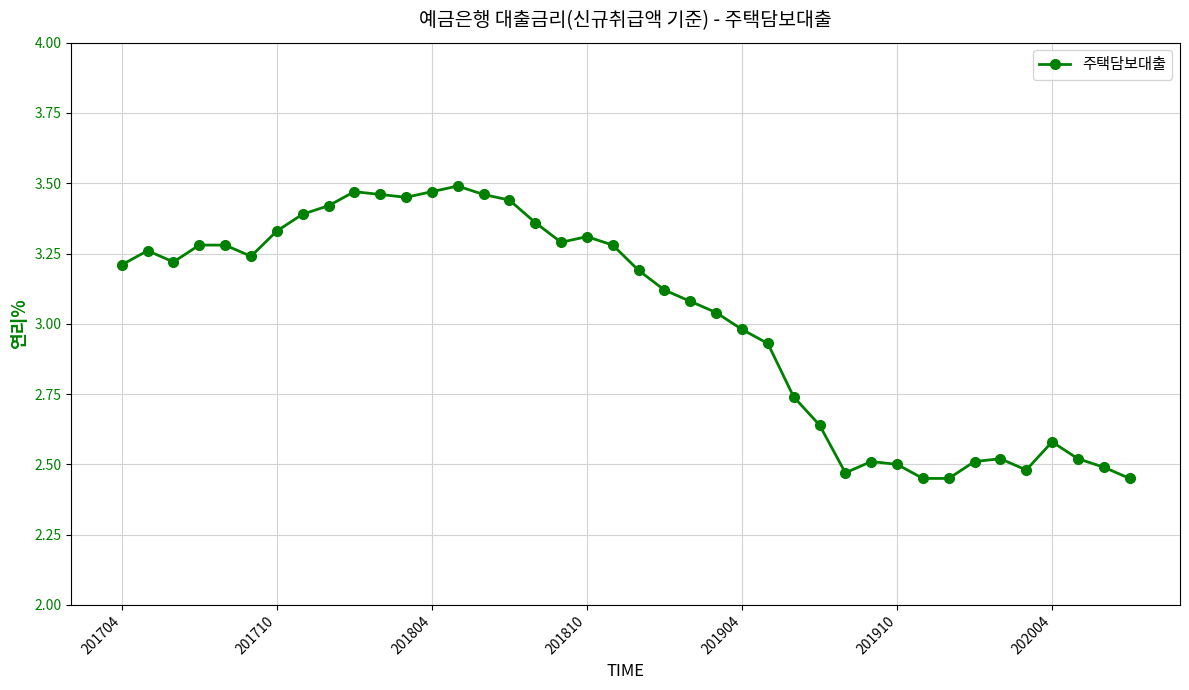

True or false: the data has more than 2 interior local peaks.

True